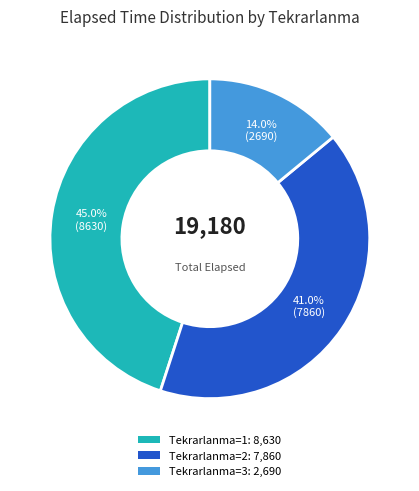

Is there a majority slice in this chart?

No